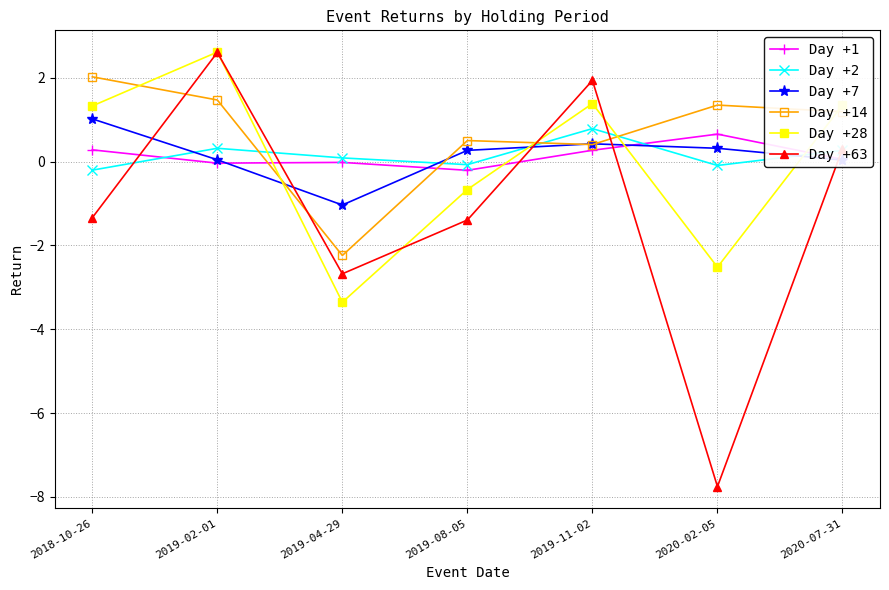

Which series has the widest spread of values?

Day +63